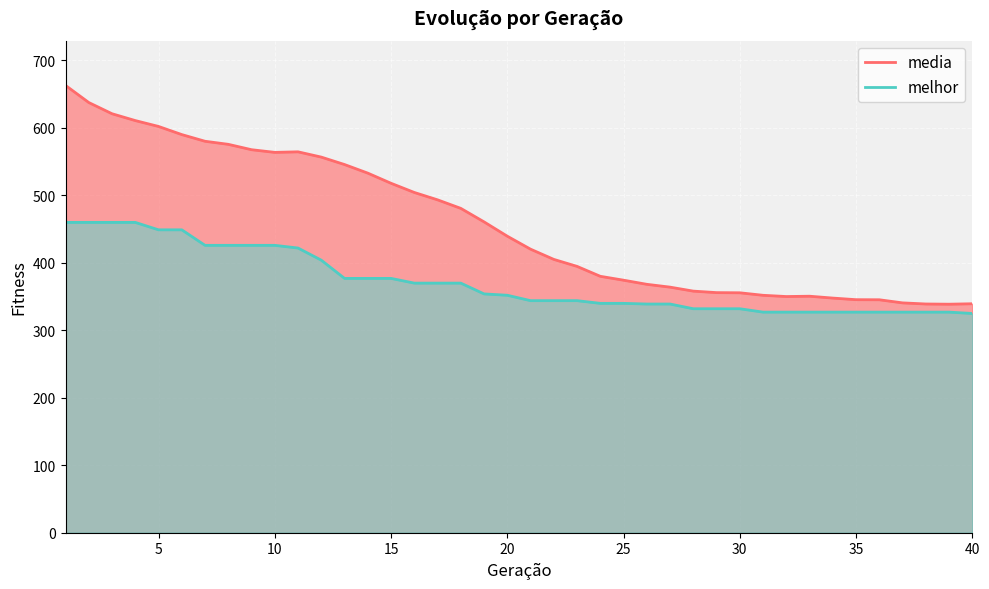

Reading left to right, transcribe all the data shown in this chart.

media: 663.1	637.7	621.1	610.9	602.2	590.2	580.3	575.7	567.8	563.8	564.6	556.8	545.8	533.0	518.0	504.4	493.5	480.8	460.8	439.5	420.3	405.2	394.8	380.1	374.3	368.2	364.0	358.1	355.9	355.7	351.9	350.1	350.6	347.8	345.4	345.3	340.7	339.1	338.7	339.4
melhor: 460.0	460.0	460.0	460.0	449.0	449.0	426.0	426.0	426.0	426.0	422.0	404.0	377.0	377.0	377.0	370.0	370.0	370.0	354.0	352.0	344.0	344.0	344.0	340.0	340.0	339.0	339.0	332.0	332.0	332.0	327.0	327.0	327.0	327.0	327.0	327.0	327.0	327.0	327.0	325.0